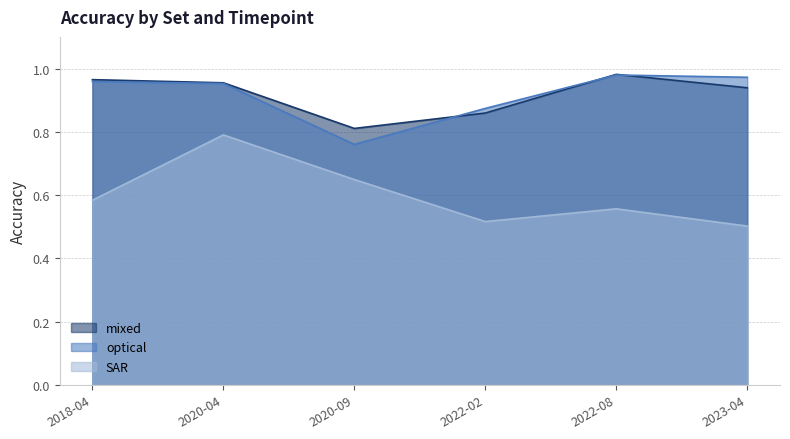

Reading right to left, what are all the values shown in this chart?

mixed: 0.9	1.0	0.9	0.8	1.0	1.0
optical: 1.0	1.0	0.9	0.8	1.0	1.0
SAR: 0.5	0.6	0.5	0.6	0.8	0.6